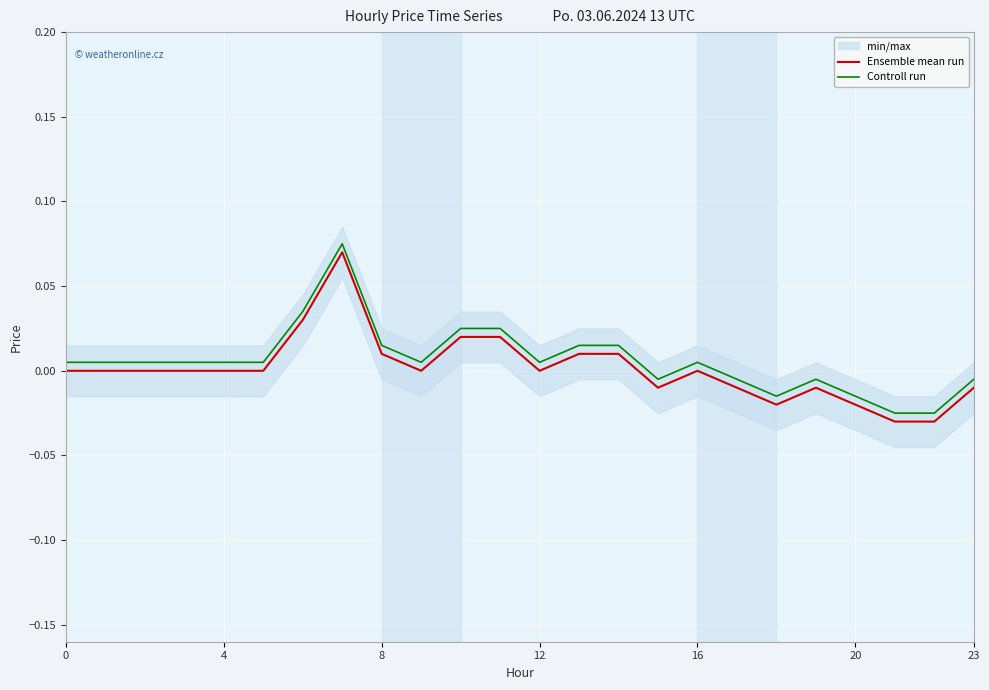

At which category is the sum across all series the highest?

7